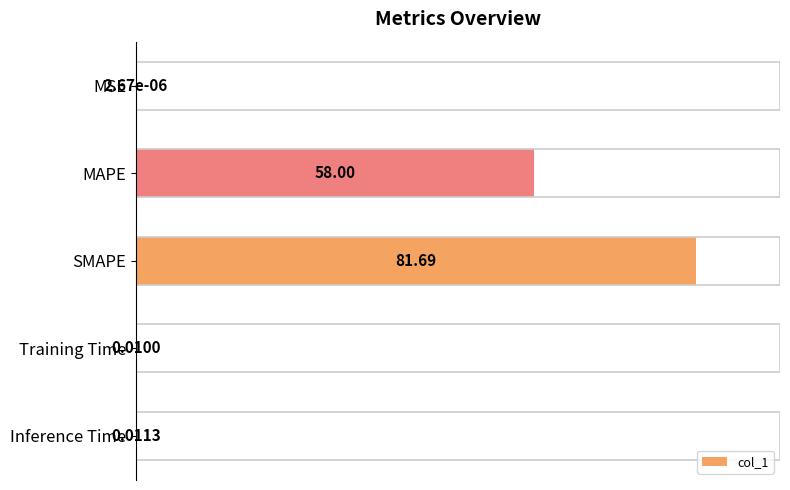

Where is the data nearest to the value 50?

MAPE